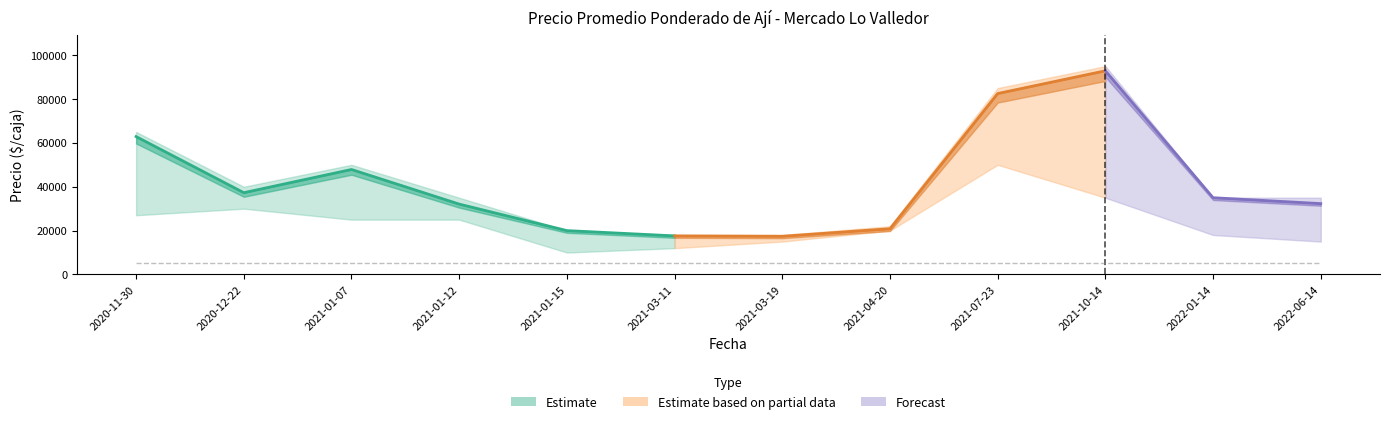

True or false: Precio minimo and Precio maximo intersect in this chart.

False